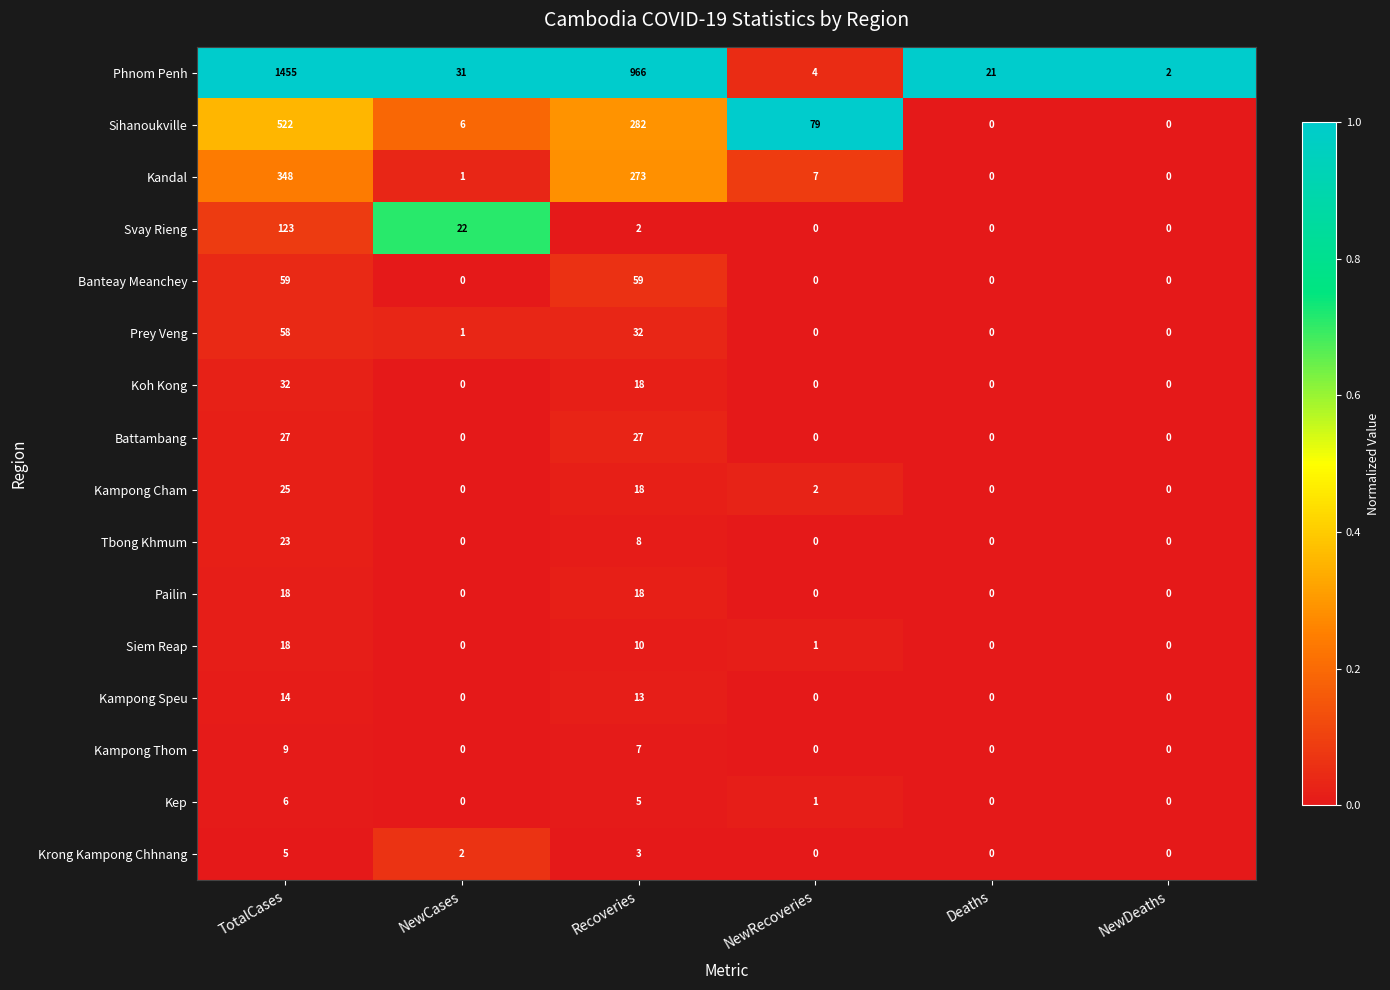

What is the greatest value displayed?

1455